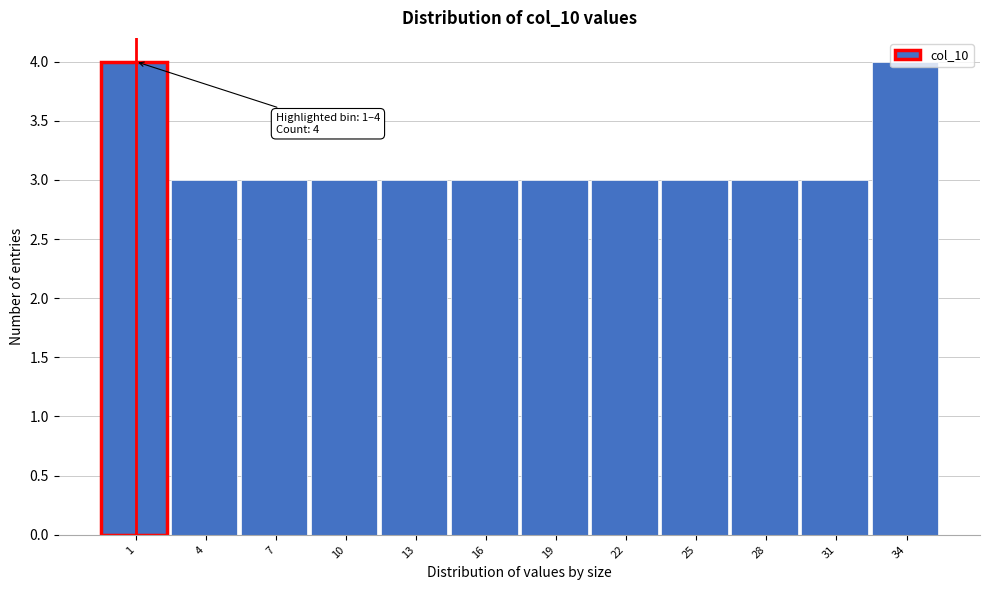

True or false: the data shows 3 at 7.

True